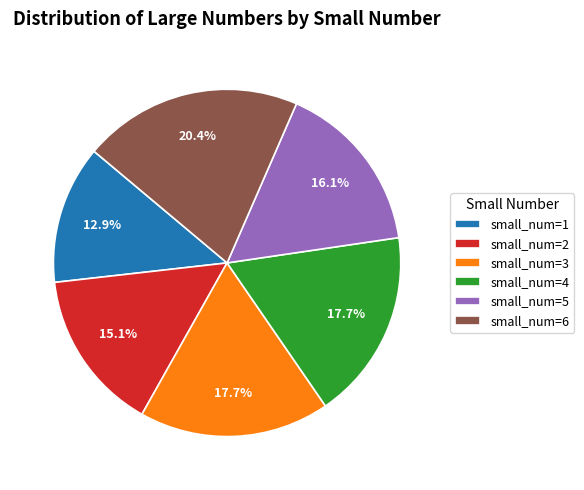

Which has a higher value, small_num=6 or small_num=4?

small_num=6